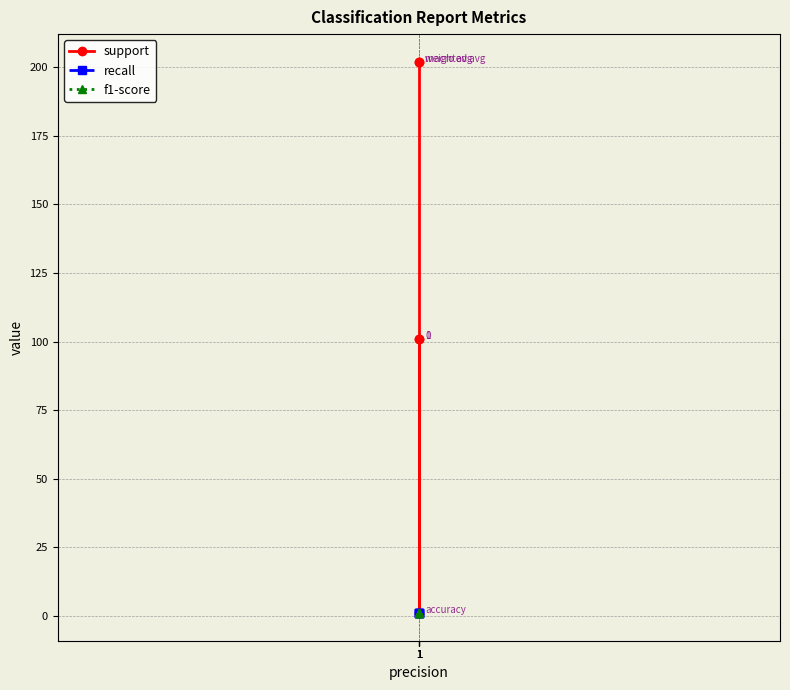

Which category has the highest value in the recall series?

1